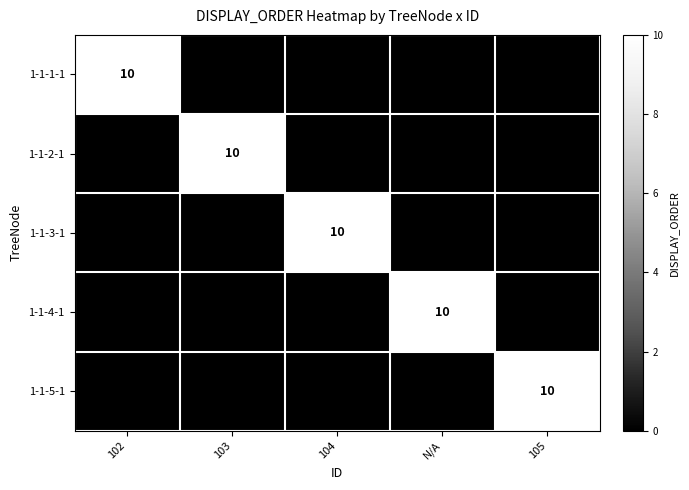

The value of 1-1-4-1 at N/A is 17. True or false?

False